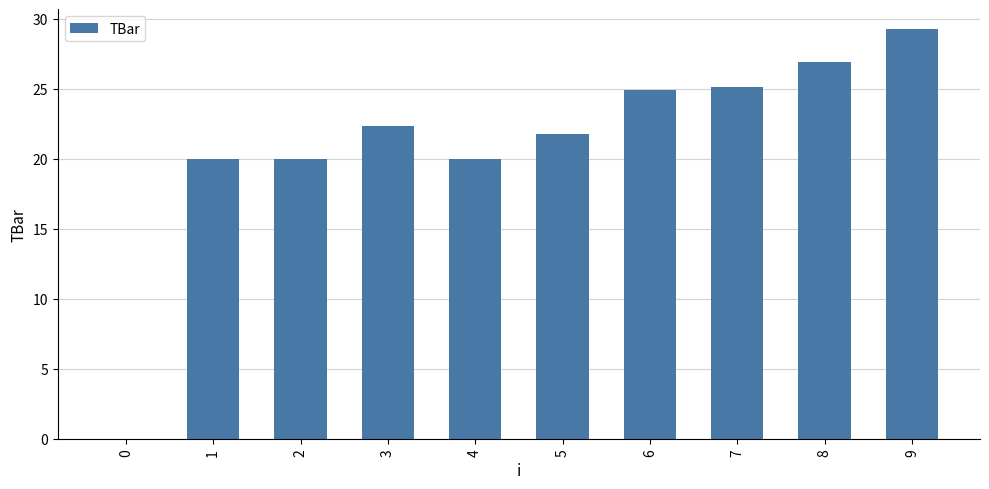

What is the ratio of the value at 6 to the value at 2?

1.2